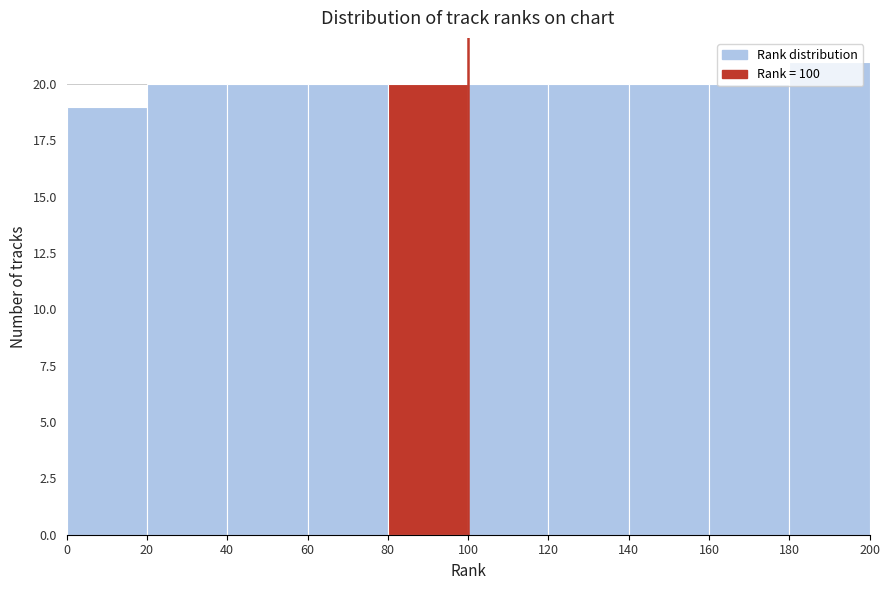

Reading left to right, transcribe this chart: for each bar, give the range it covers on the x-axis and its height. The values are not printed on the chart, so give them approximately, as read against the axis.

0 to 20: 19
20 to 40: 20
40 to 60: 20
60 to 80: 20
80 to 100: 20
100 to 120: 20
120 to 140: 20
140 to 160: 20
160 to 180: 20
180 to 200: 21